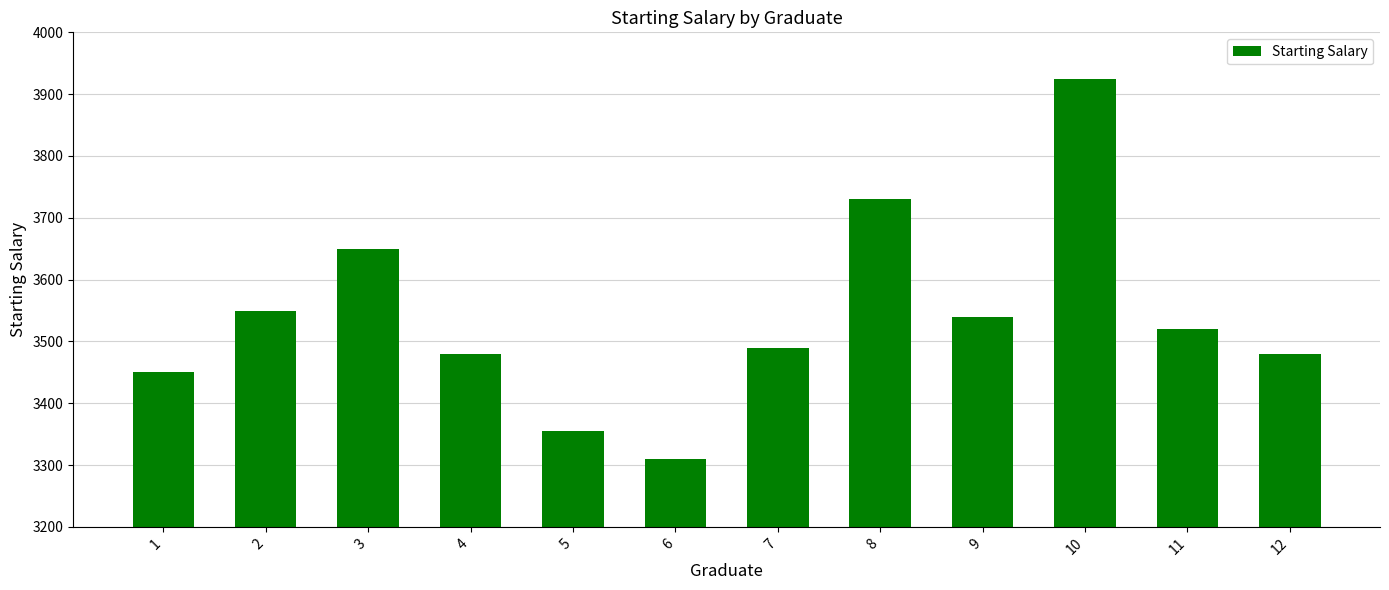

At which label is the value closest to 3617?

3